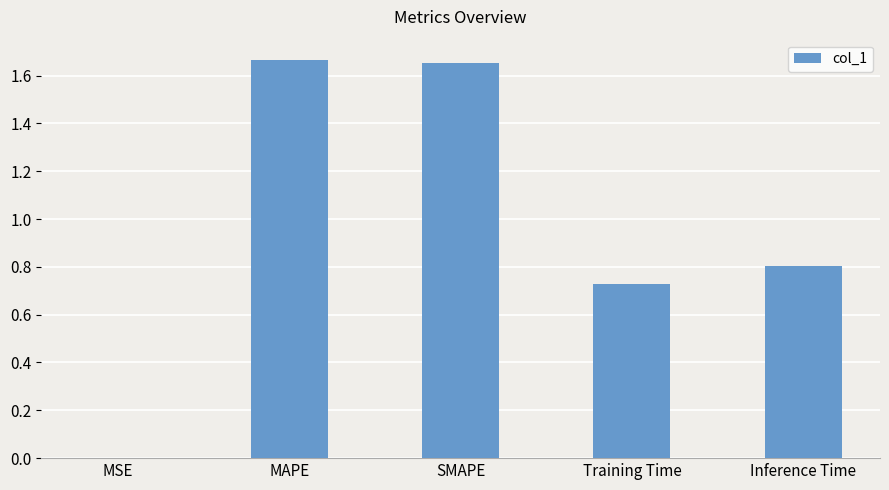

What is the sum of the values at MAPE and Inference Time?

2.5